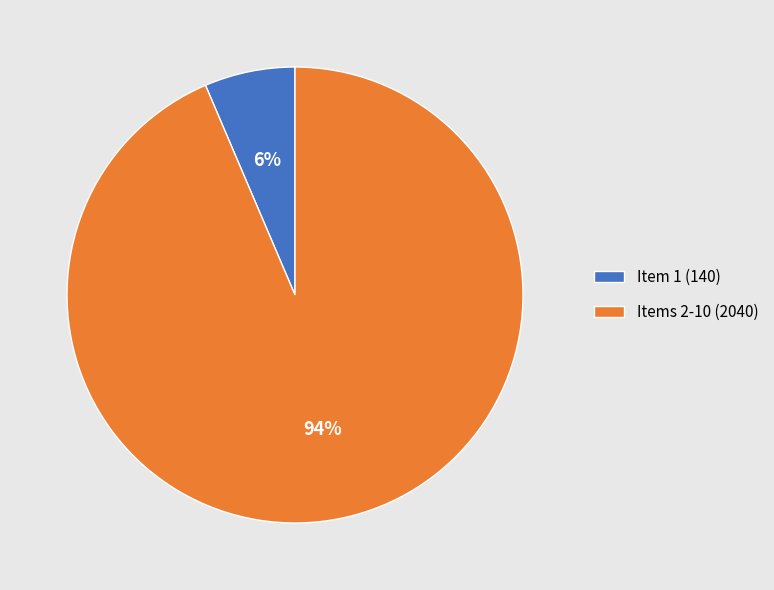

How many slices are in this pie chart?

2